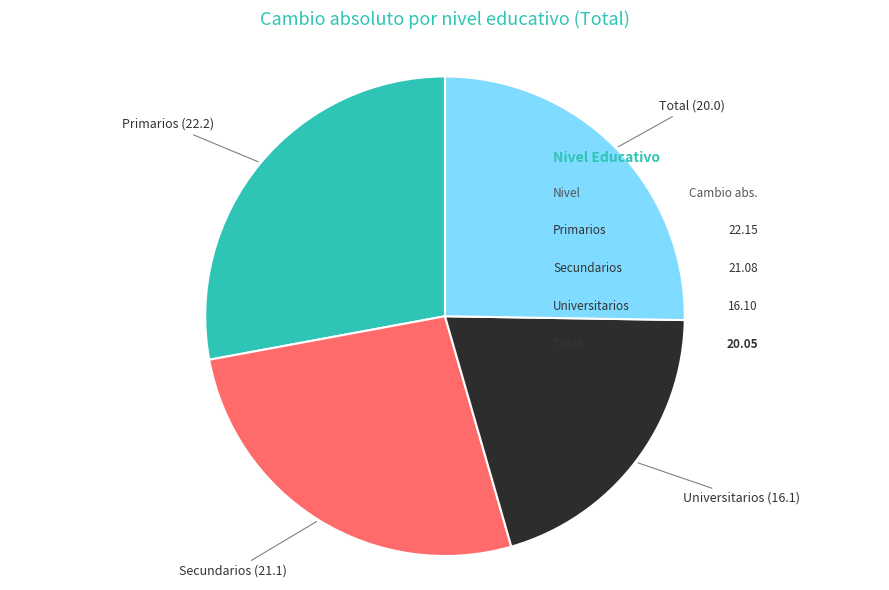

Which has a higher value, Total or Primarios?

Primarios